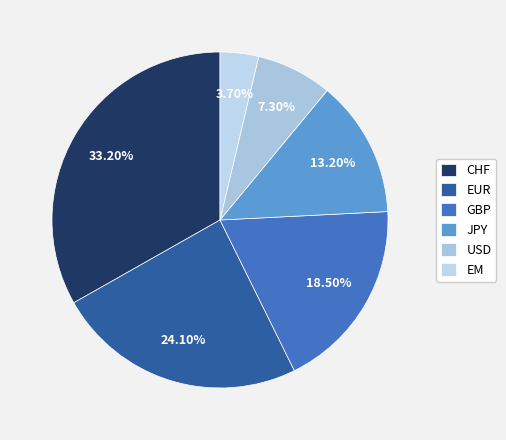

How many slices are in this pie chart?

6